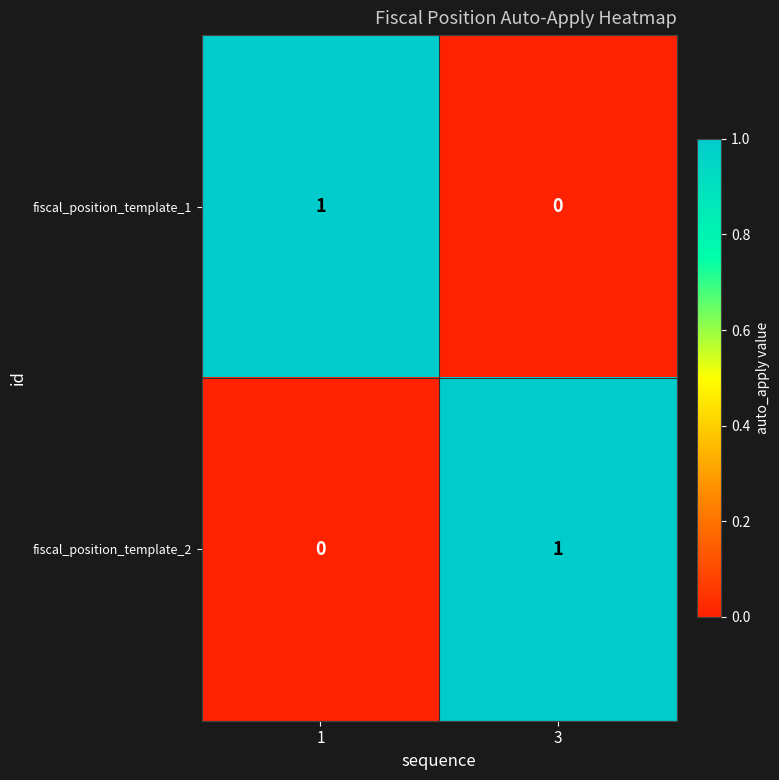

Is the value of fiscal_position_template_2 at 3 greater than the value of fiscal_position_template_1 at 3?

Yes